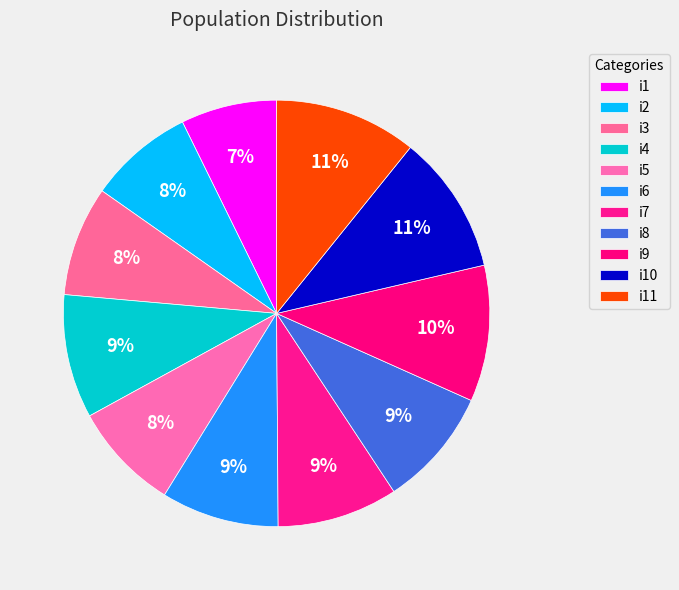

To the nearest percent, what is the difference between the largest and smallest slice percentages?

4%